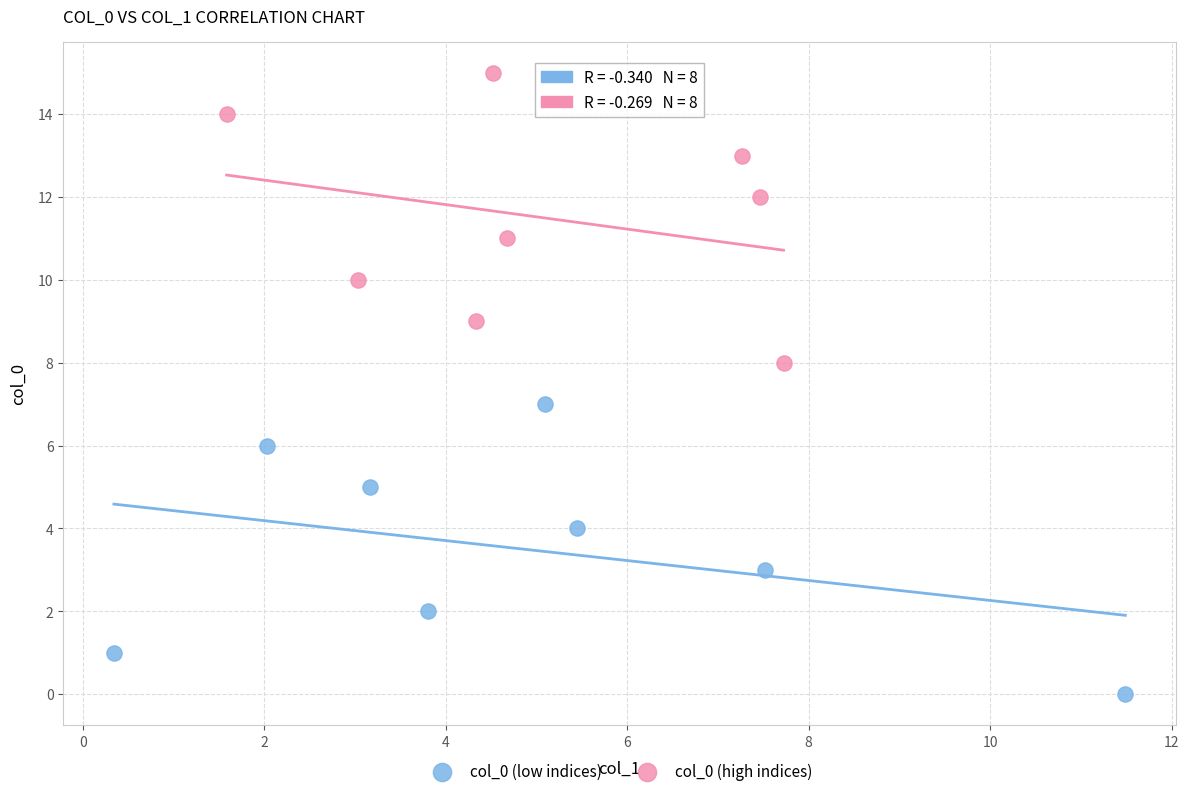

Which series reaches the minimum Y coordinate?

col_0 (low indices)